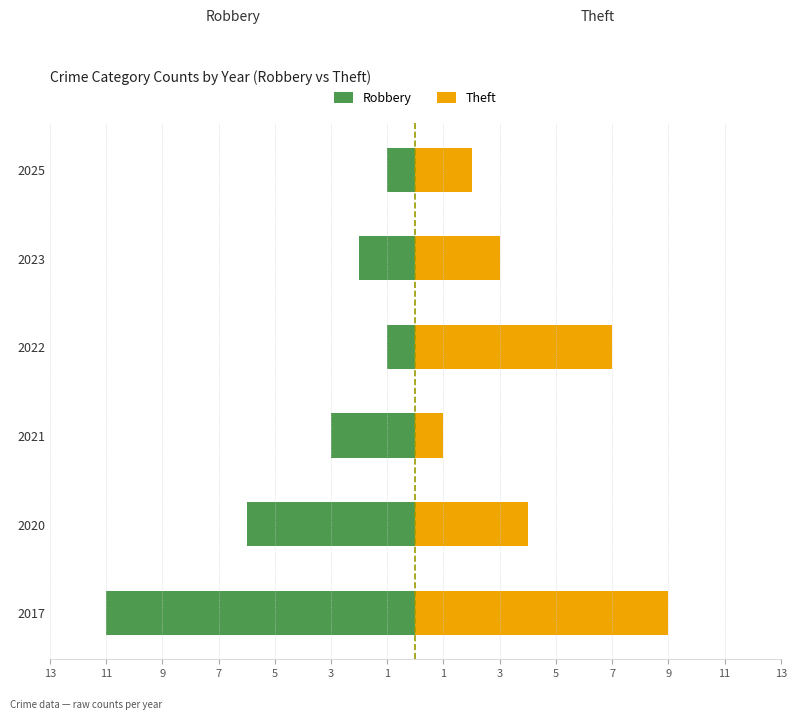

Which series has the largest range (max minus min)?

Robbery